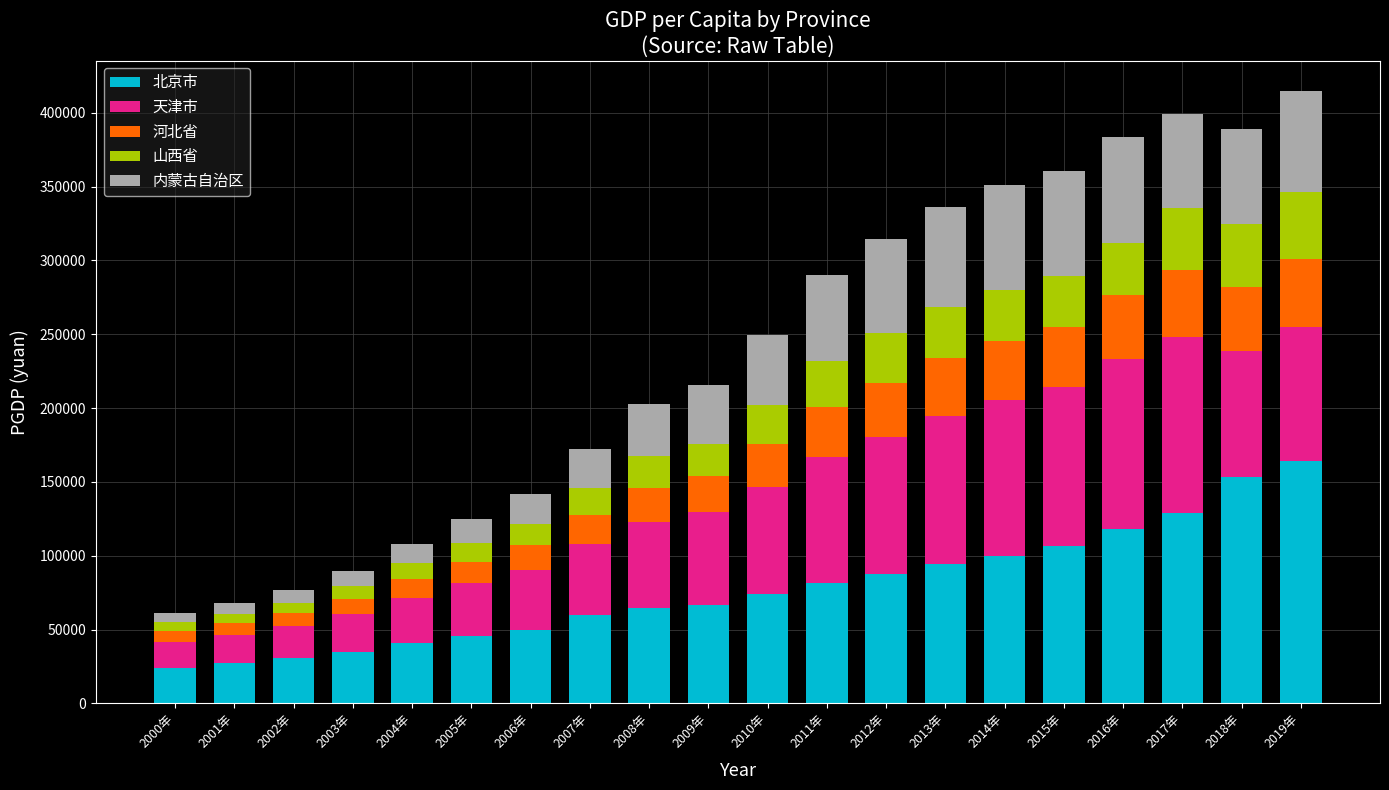

What is the sum of all 北京市 values?

1553063